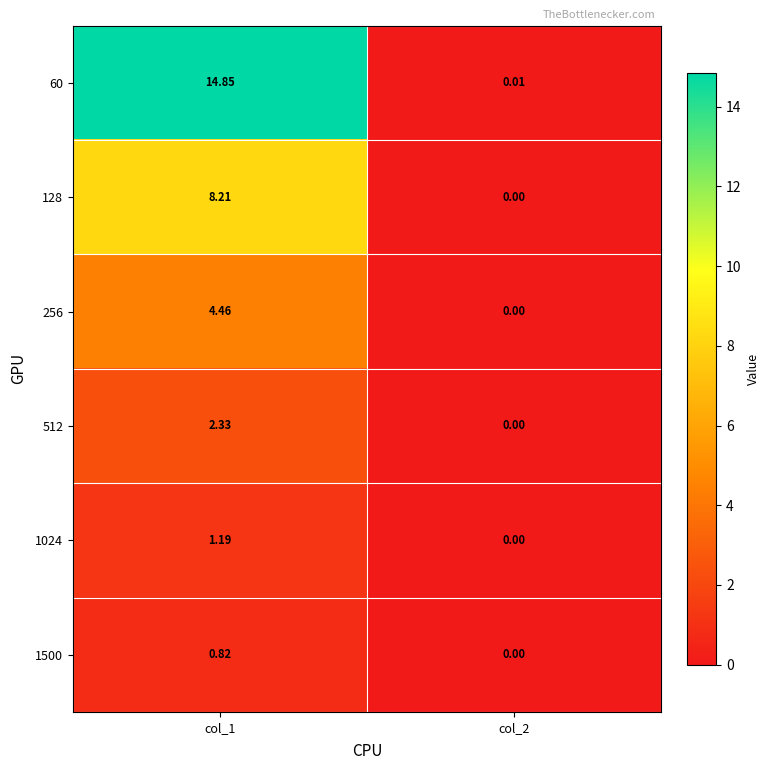

At which category does the chart reach its minimum across all series?

col_2